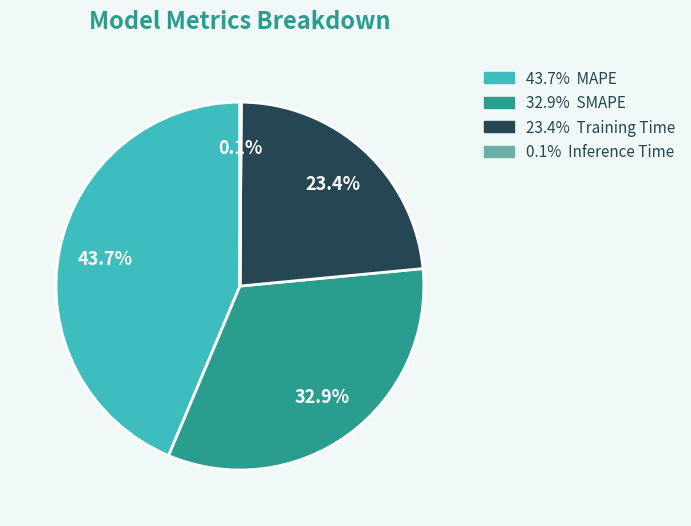

Does any single category account for the majority?

No